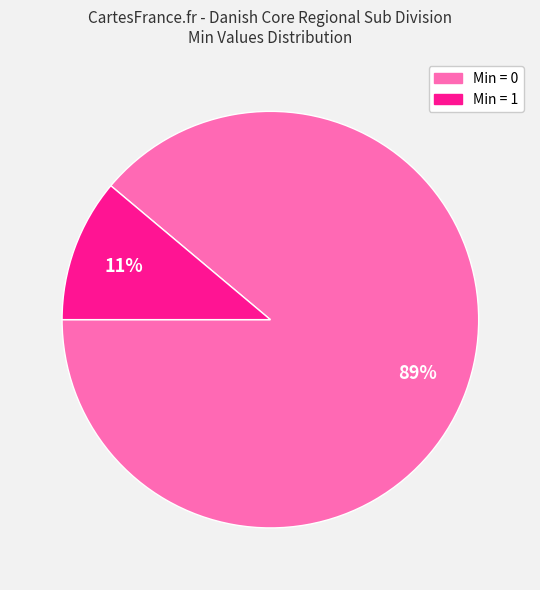

Is there any slice that represents more than half of the pie?

Yes